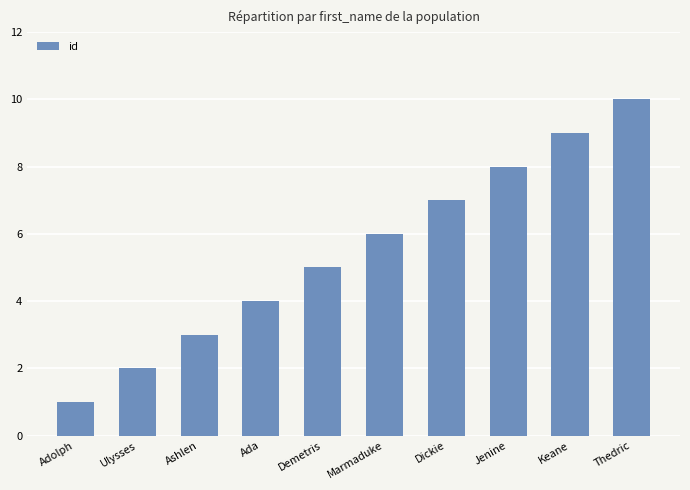

The chart shows a value of 4 at Ashlen. True or false?

False